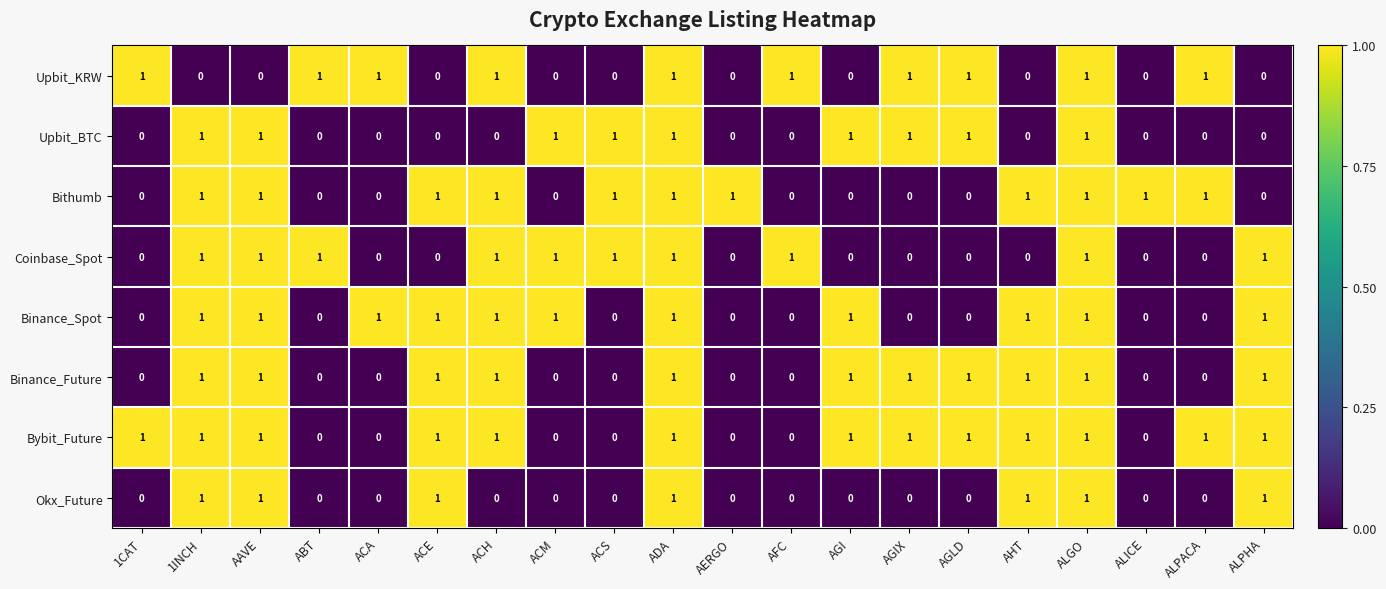

What is the total value across all series at ACM?

3